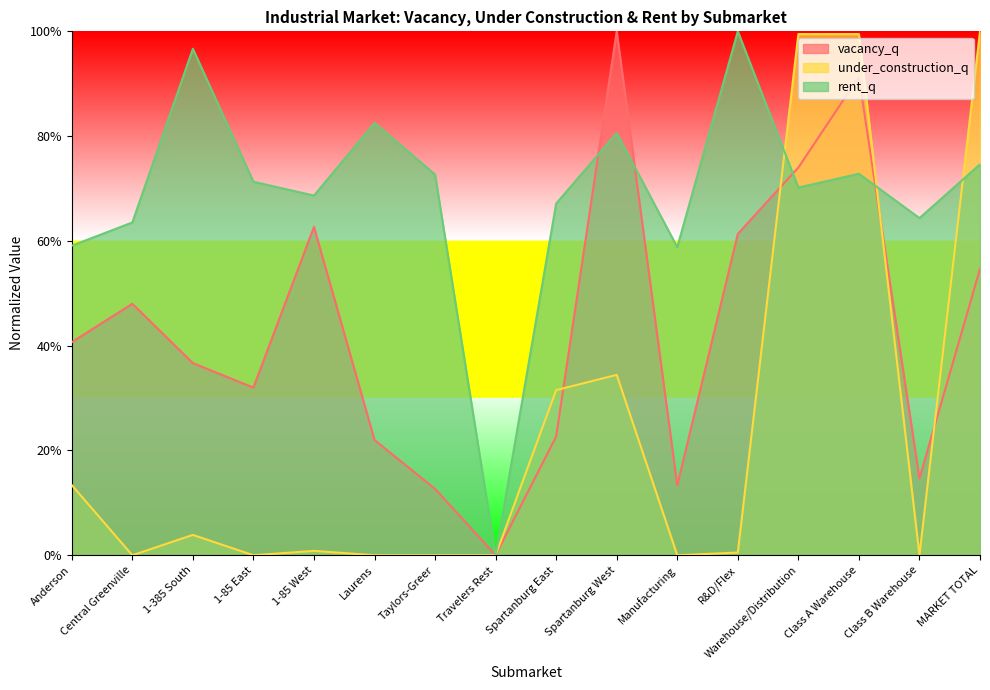

What is the label of the 10th point from the left?

Spartanburg West